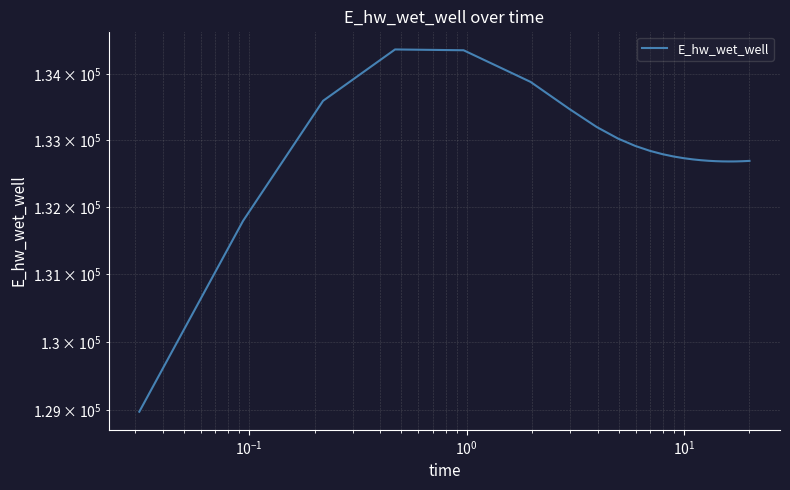

How many points are lower than both their immediate neighbors (excluding endpoints)?

1